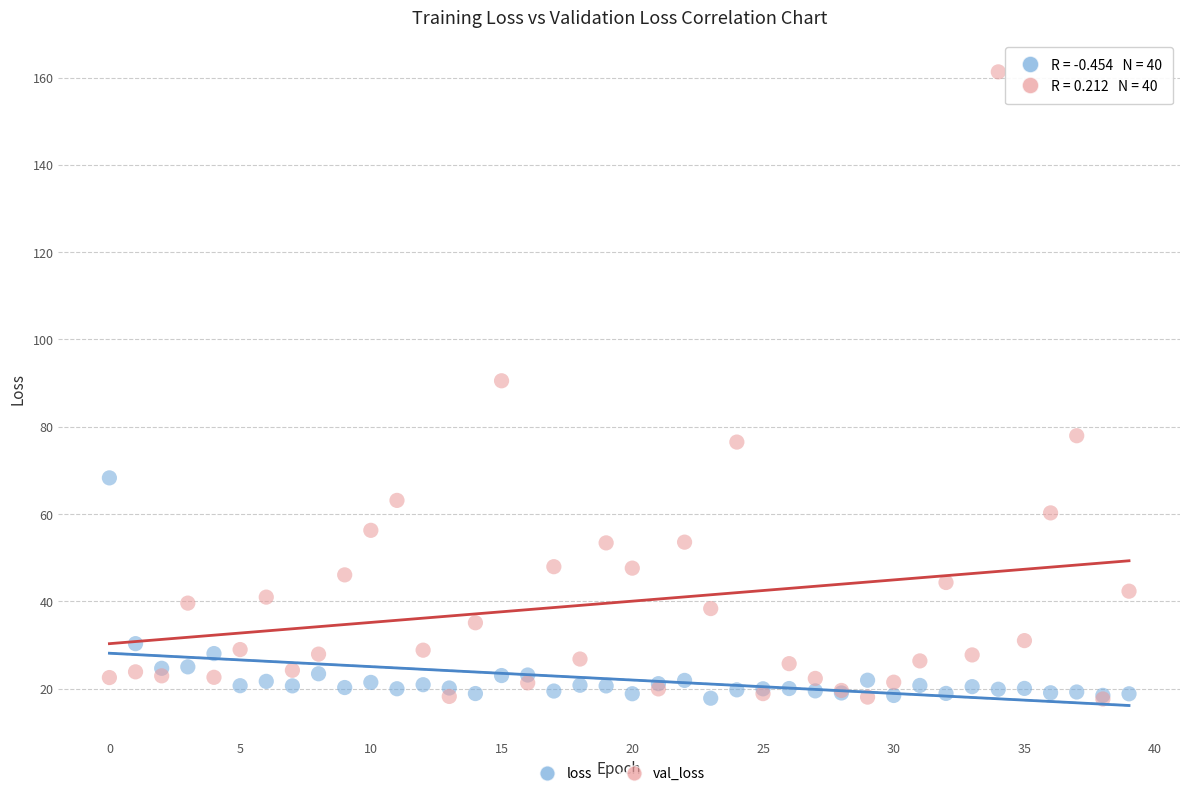

Which series reaches the maximum Y coordinate?

val_loss